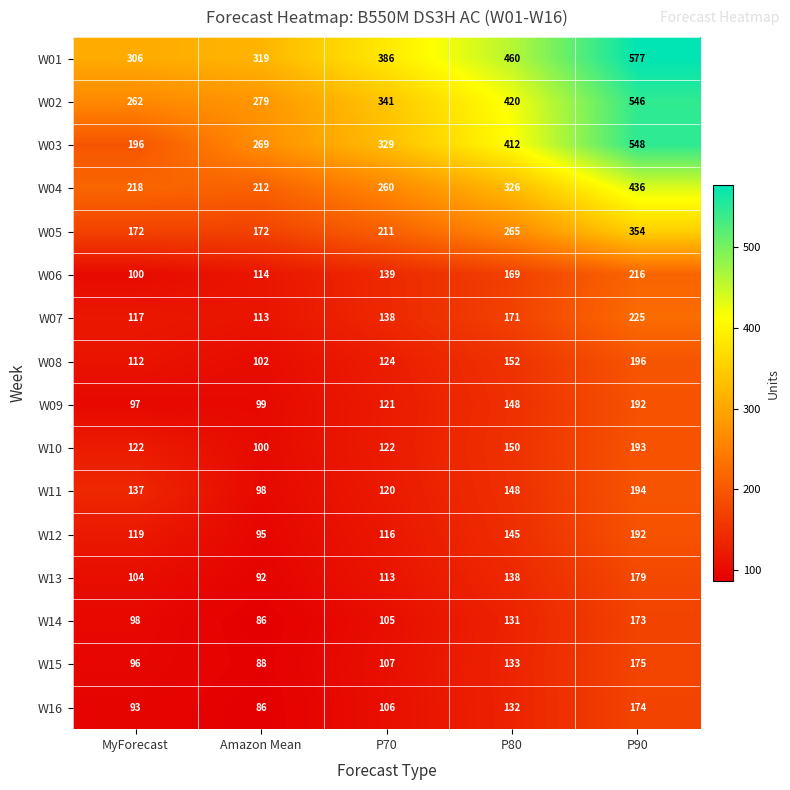

What is the sum of all W01 values?

2048